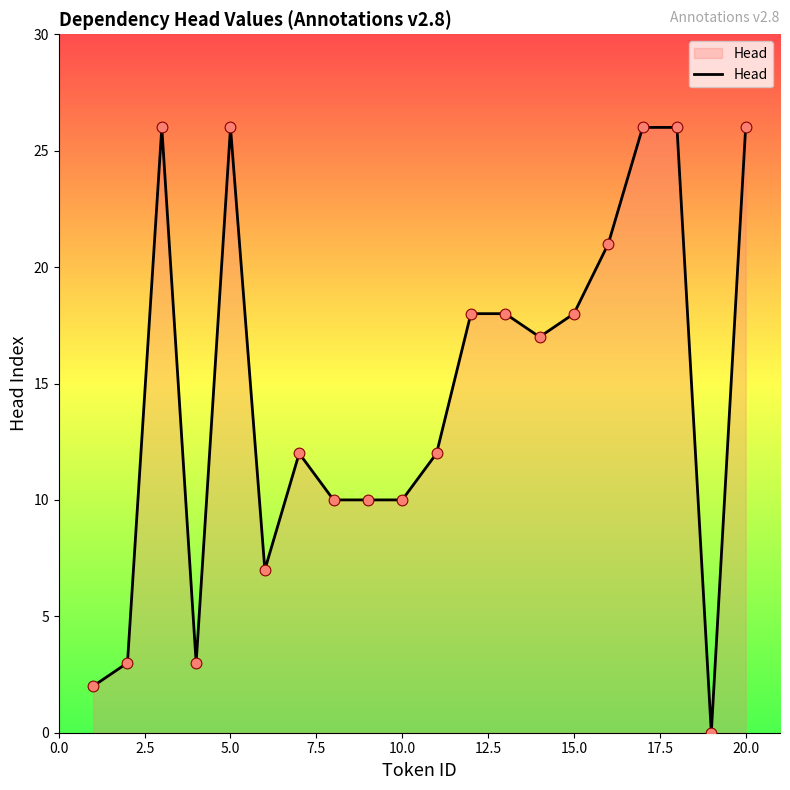

What is the maximum value shown in the chart?

26